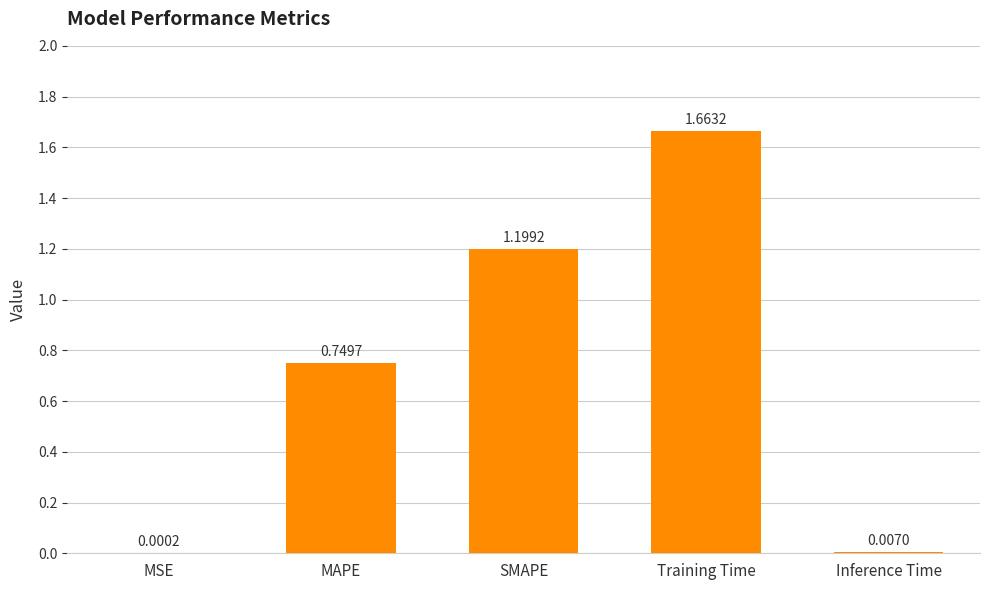

At which label is the value closest to 0?

MSE